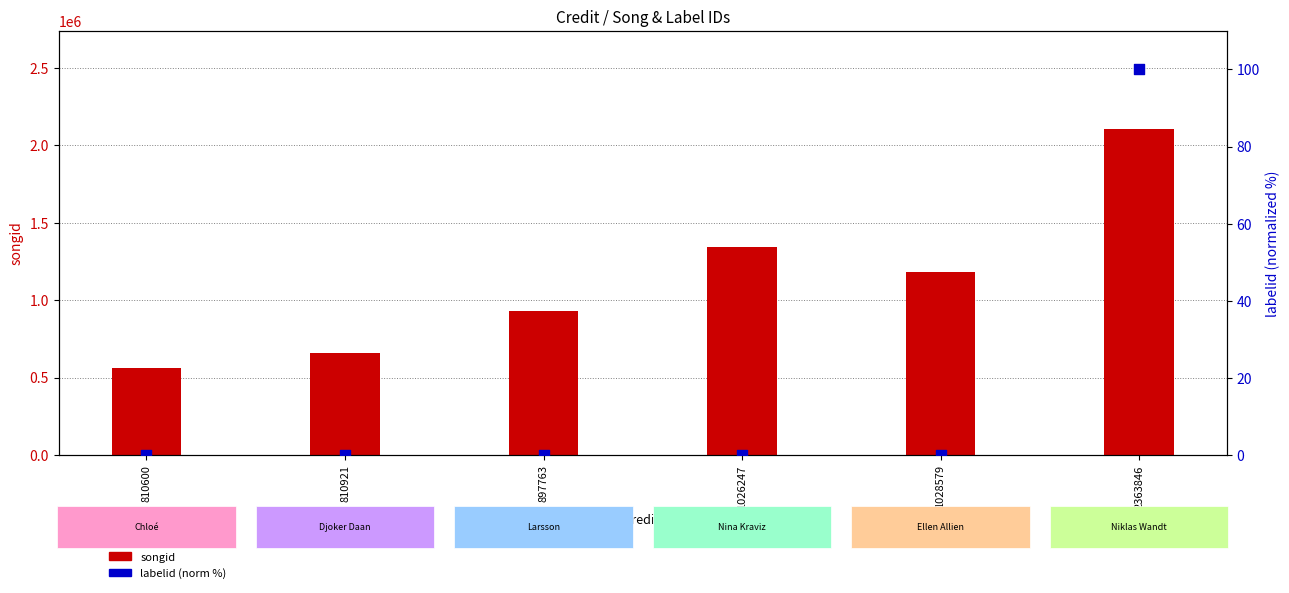

What are all the series names shown in the legend?

songid, labelid (norm %)